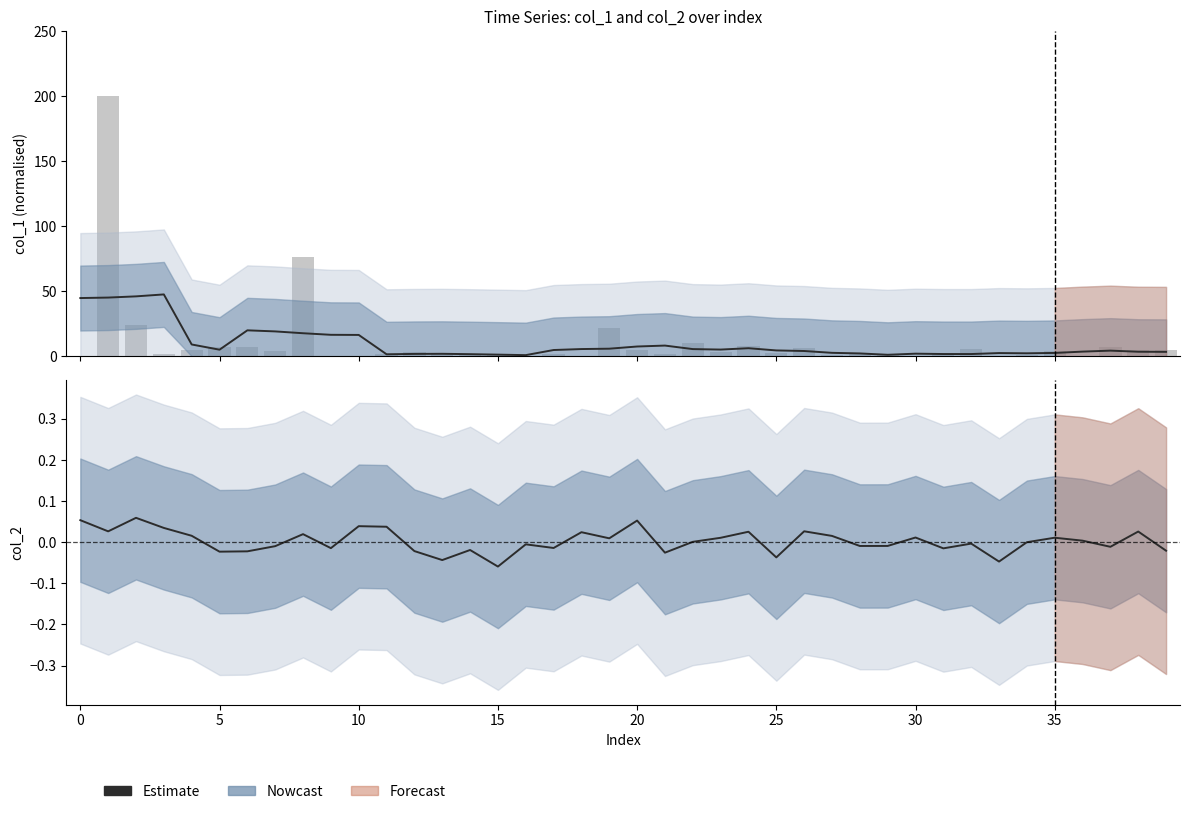

Which series has the largest total across all categories?

col_1 (bar)